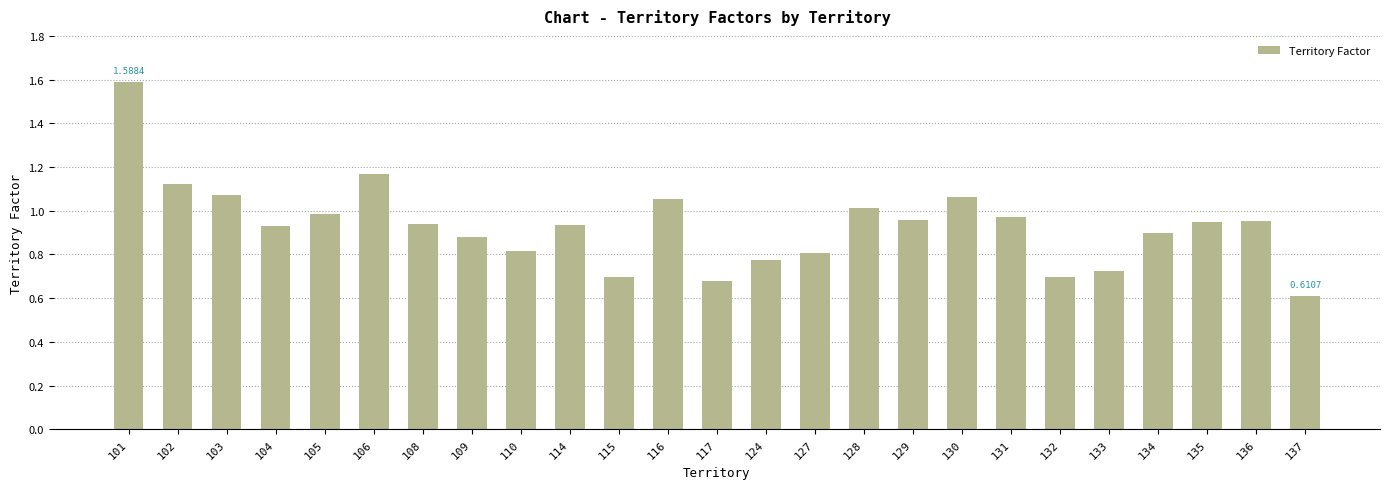

What is the maximum value shown in the chart?

1.6